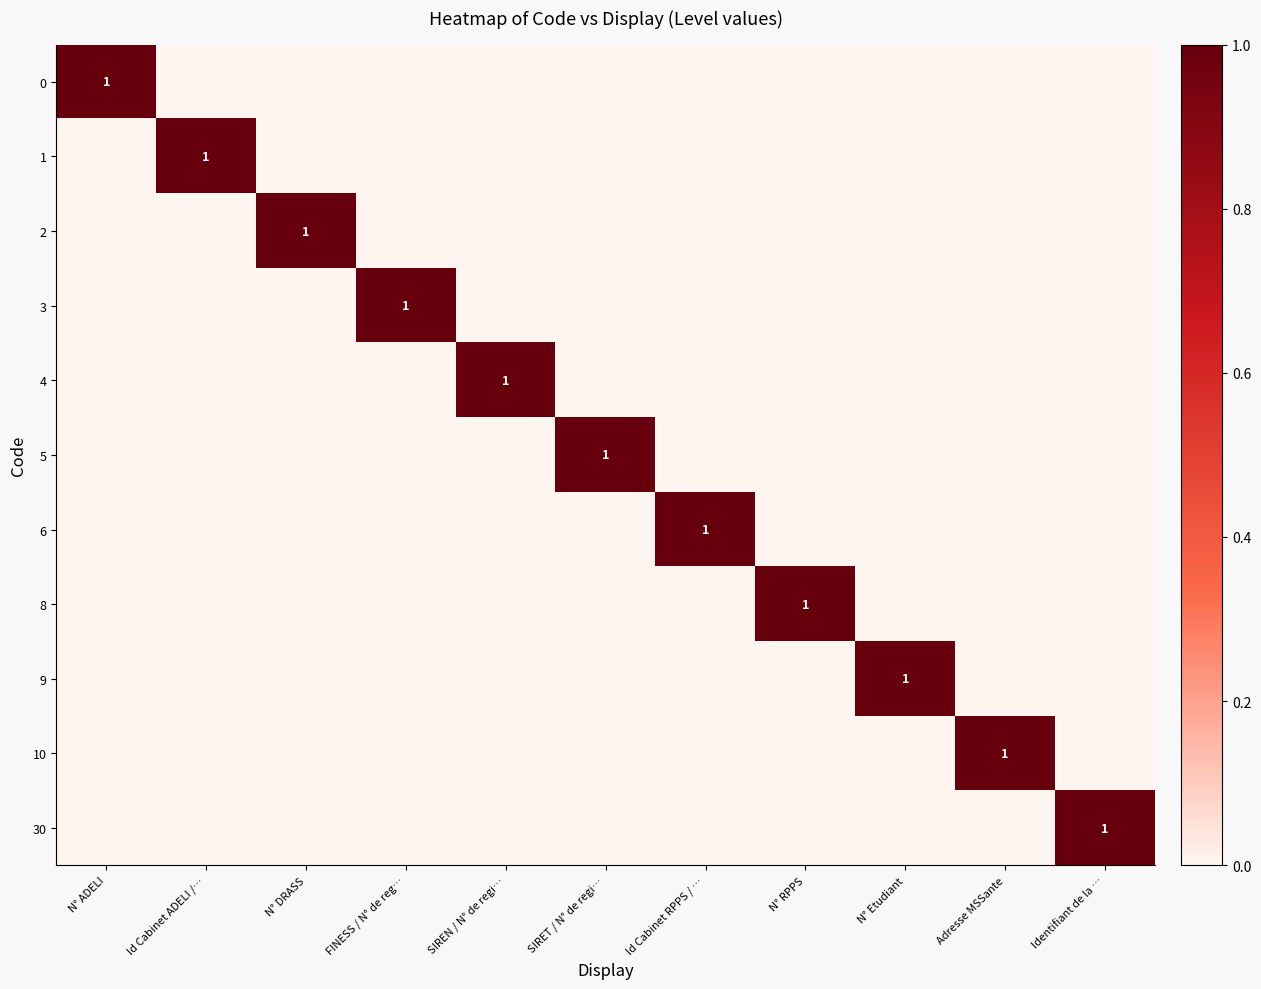

The 5 series shows 1 at SIRET / N° de regi…. True or false?

True